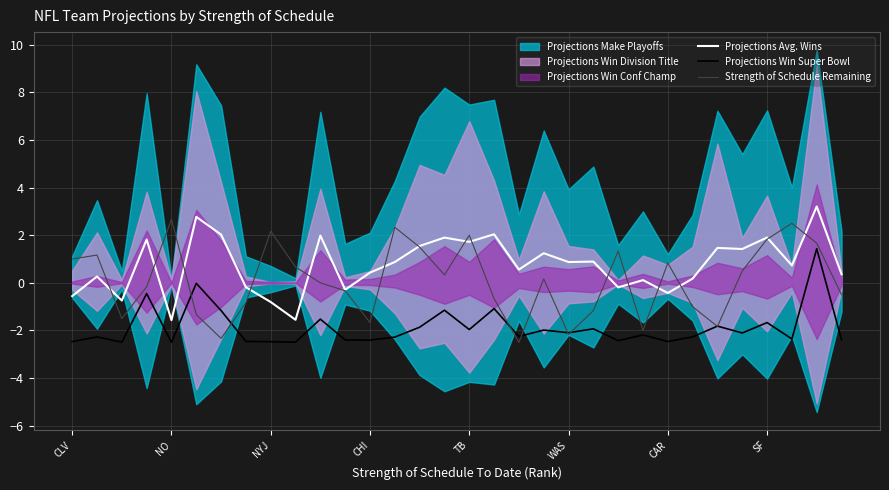

True or false: Projections Win Super Bowl and Projections Avg. Wins cross at least once.

False